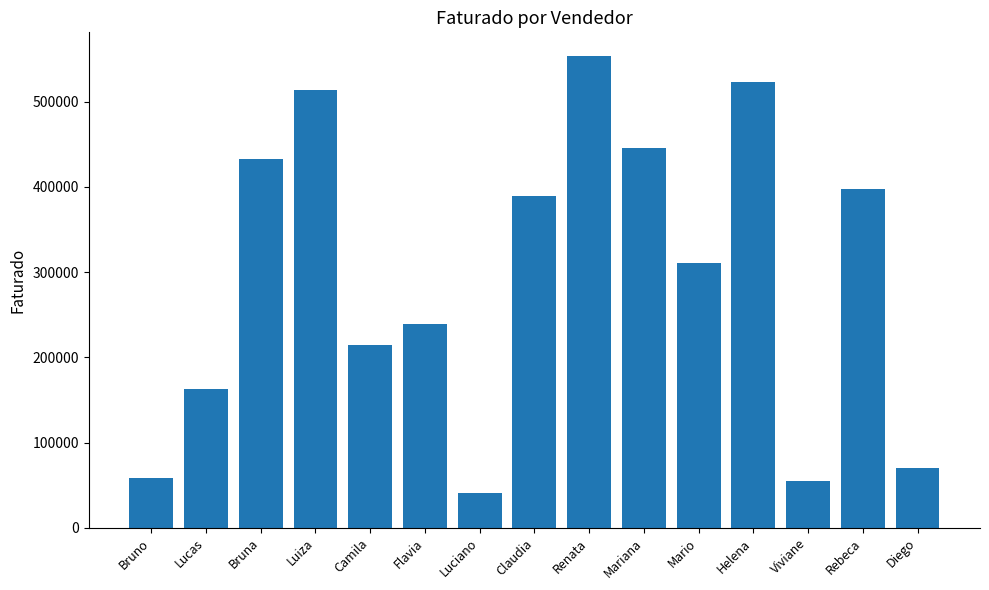

What is the maximum value shown in the chart?

553835